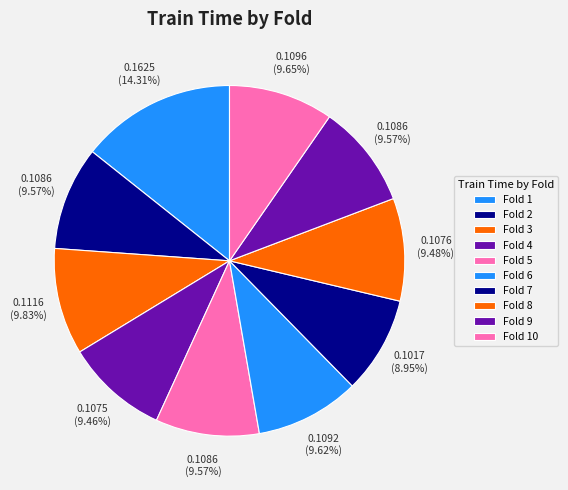

Count the number of slices in the pie.

10